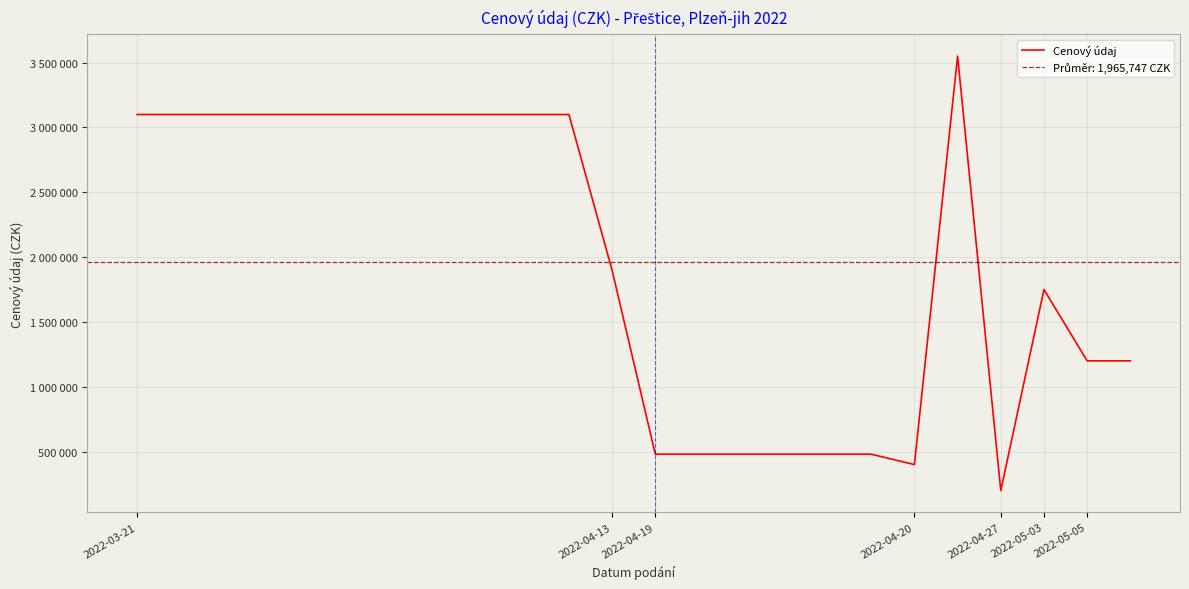

What value does the data have at 17, to the nearest 100?

480000